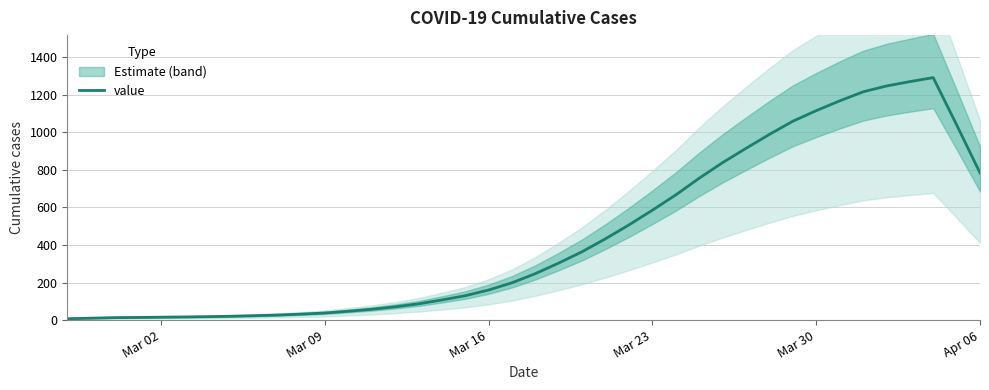

What is the greatest value displayed?

1290.6